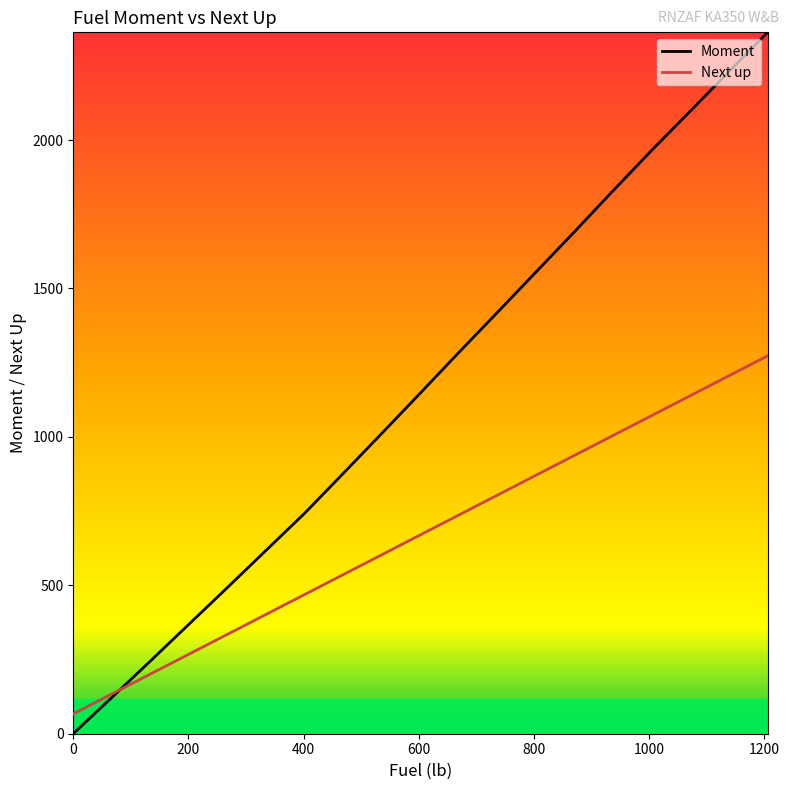

What are all the series names shown in the legend?

Moment, Next up